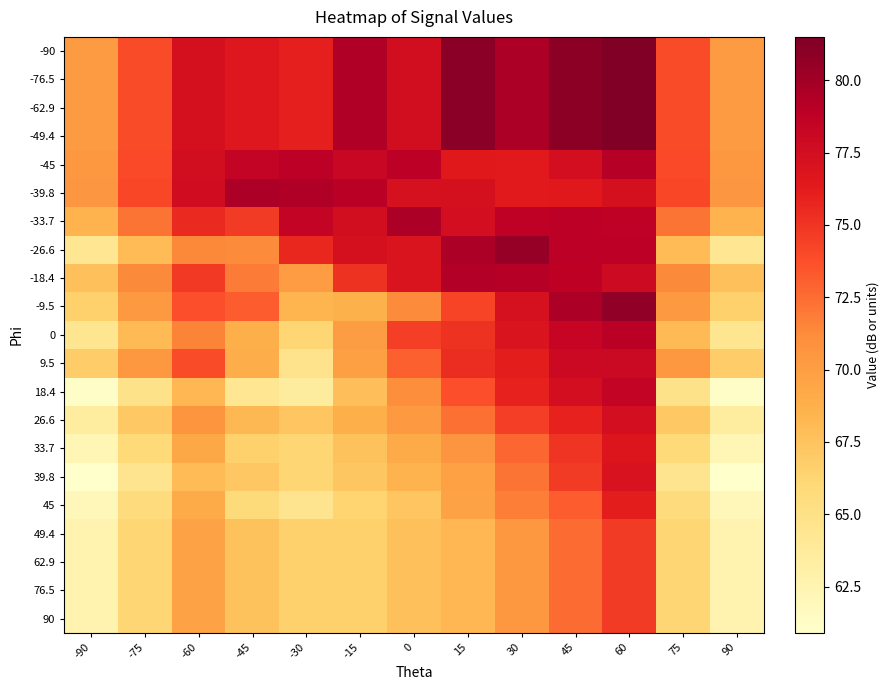

At how many categories does at least one series exceed 61?

13